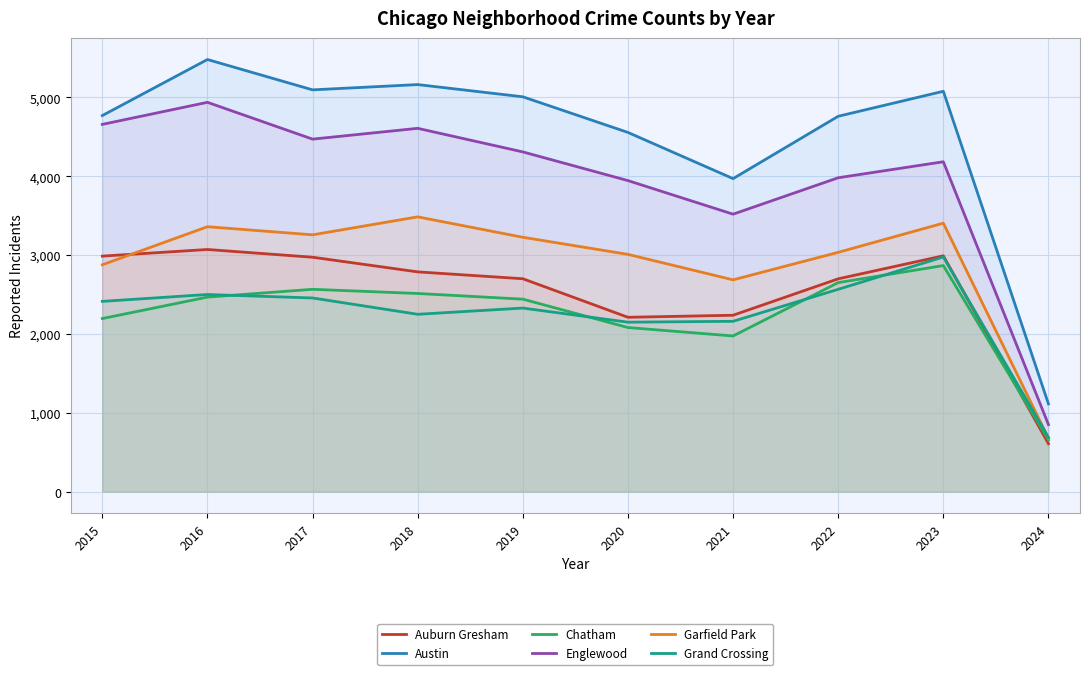

Which category has the lowest value in the Chatham series?

2024